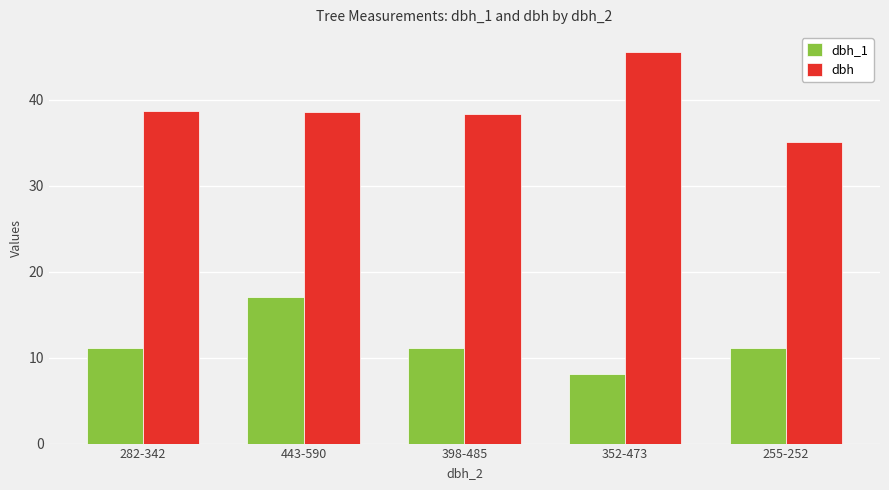

What is the label of the 2nd bar from the left?

443-590